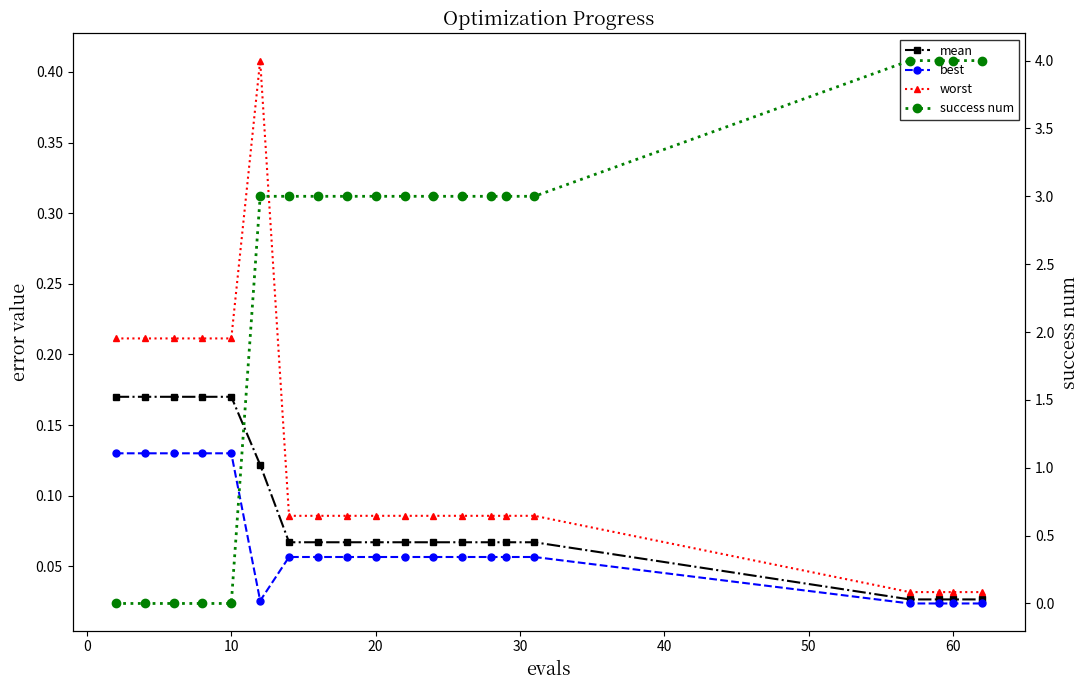

What is the difference between the highest and lowest values at 10?

0.2